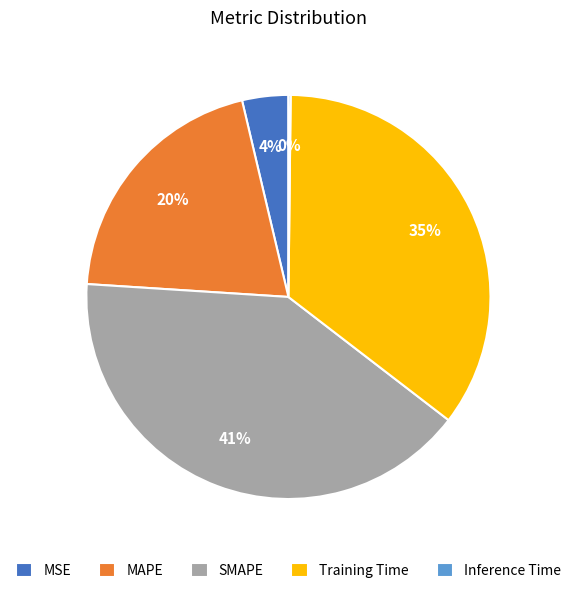

Which category has the biggest portion of the pie?

SMAPE